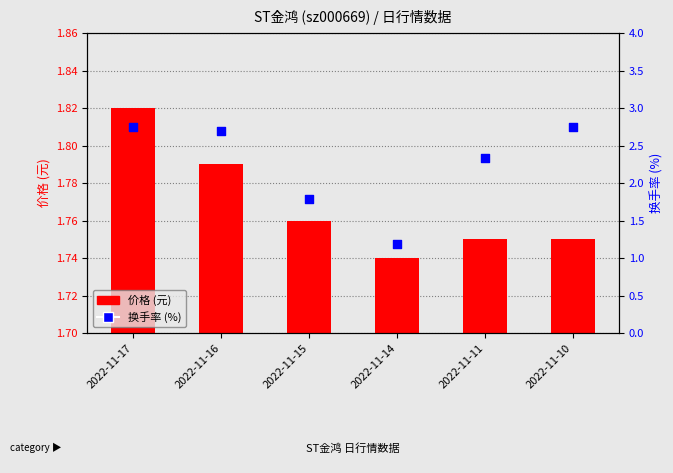

What are all the series names shown in the legend?

价格 (元), 换手率 (%)